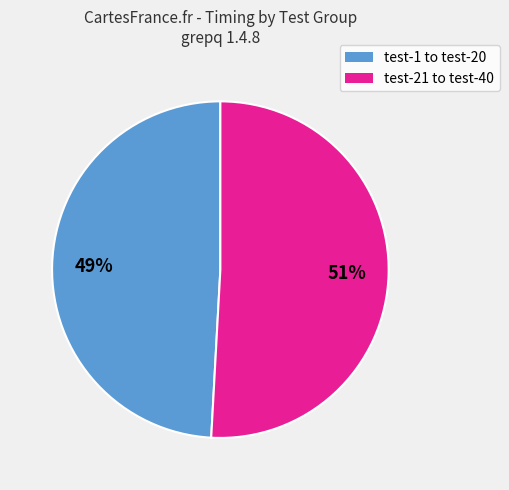

To the nearest percent, what is the difference between the largest and smallest slice percentages?

2%